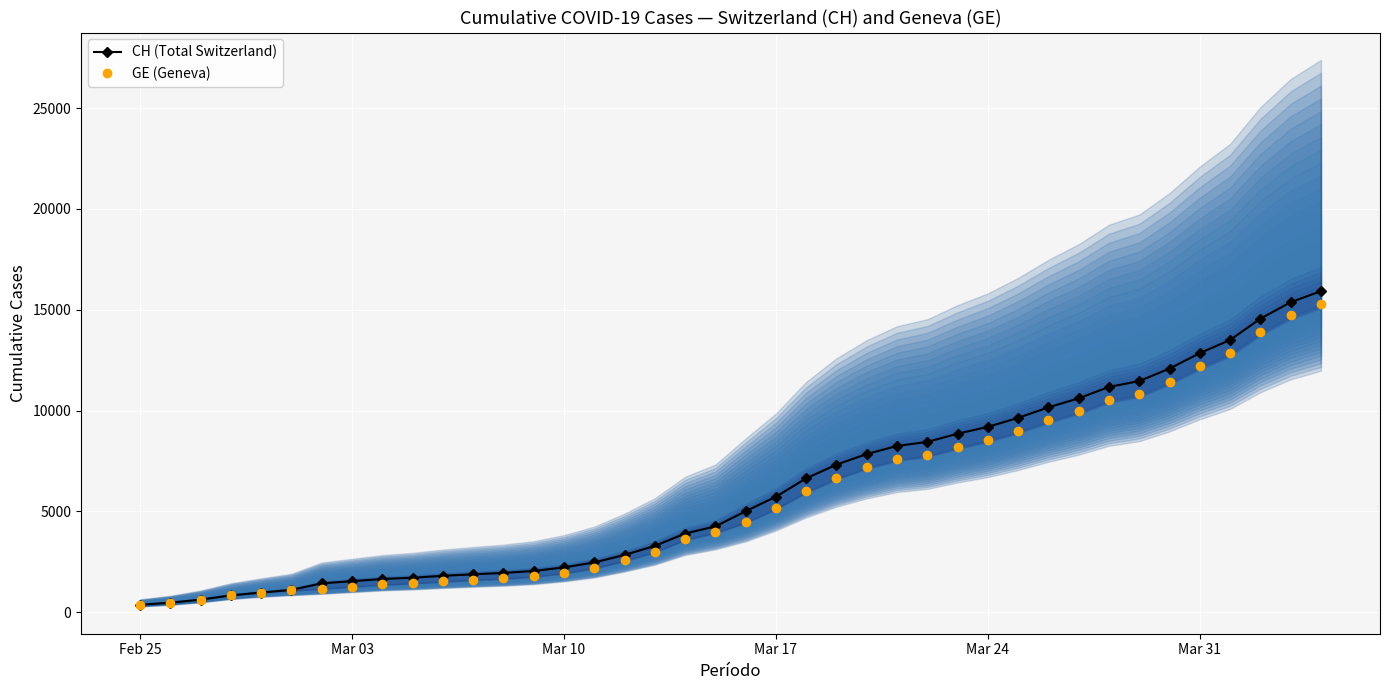

What is the highest value of the CH (Total Switzerland) series?

15926